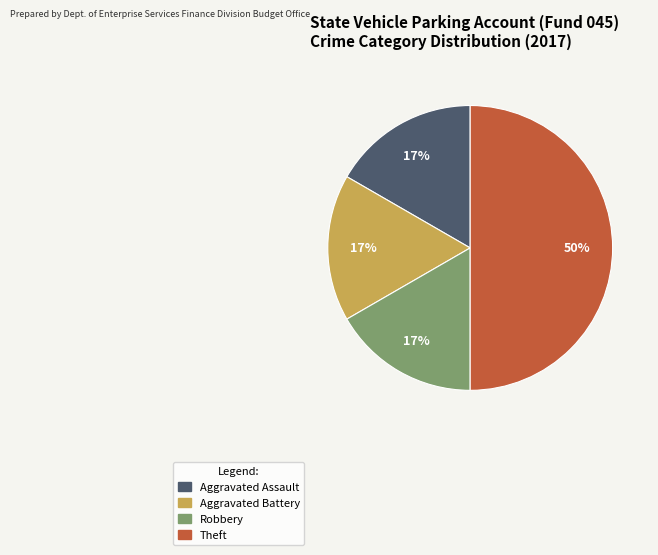

Is Aggravated Assault the majority of the pie?

No